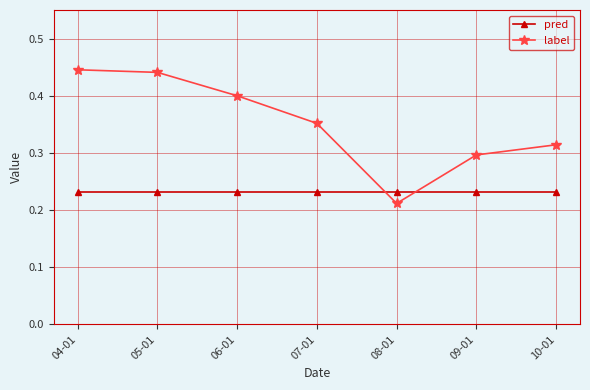

Which label corresponds to the smallest value in the chart?

08-01